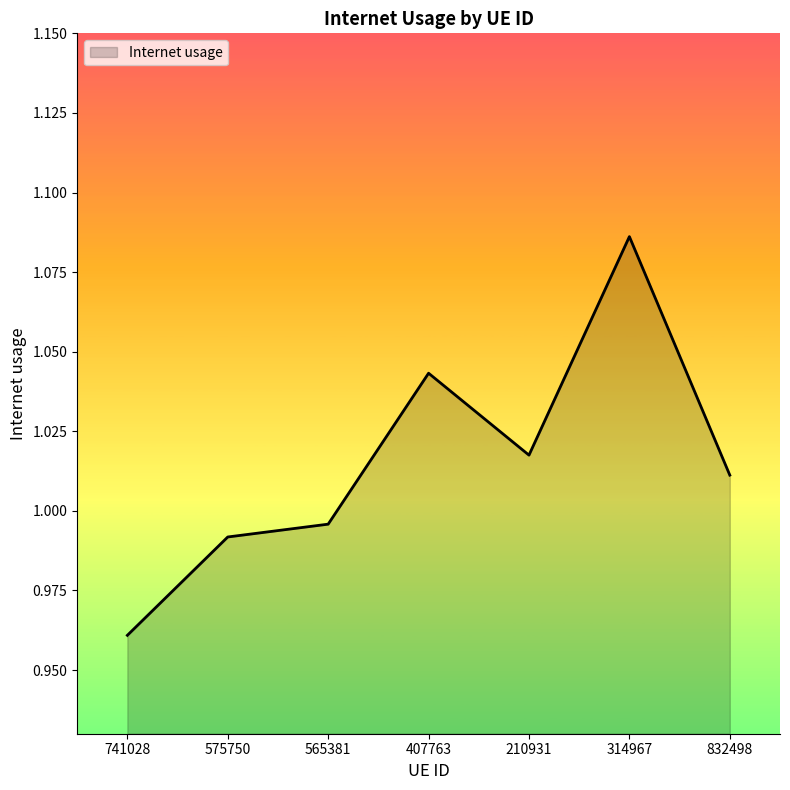

True or false: the data shows 1.7 at 741028.

False